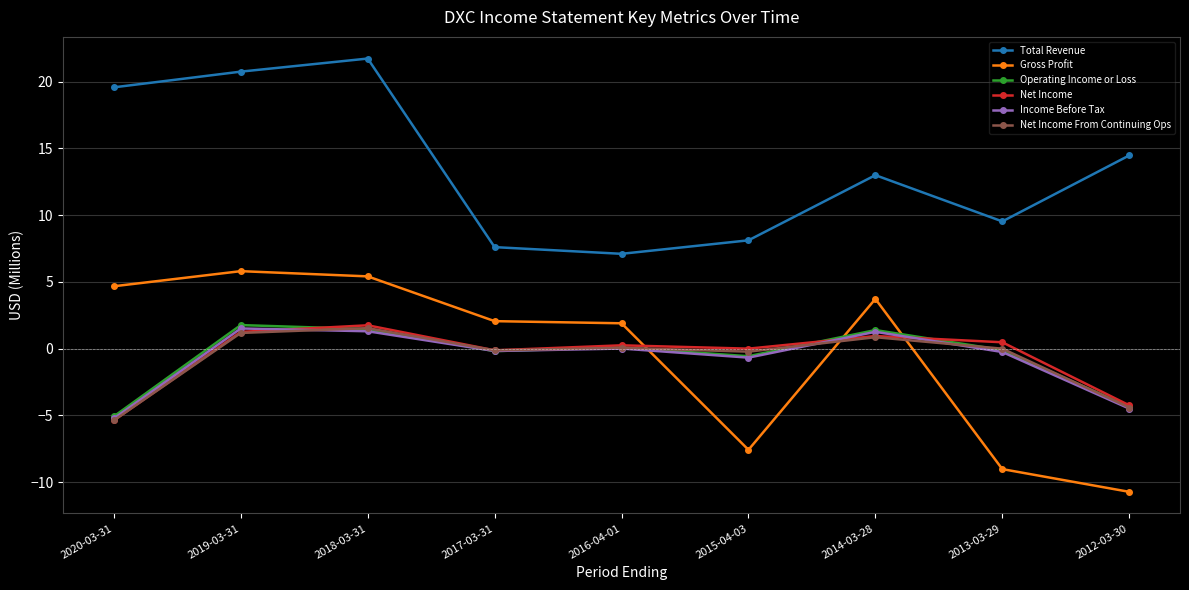

What is the total value across all series at 2014-03-28?

21.2